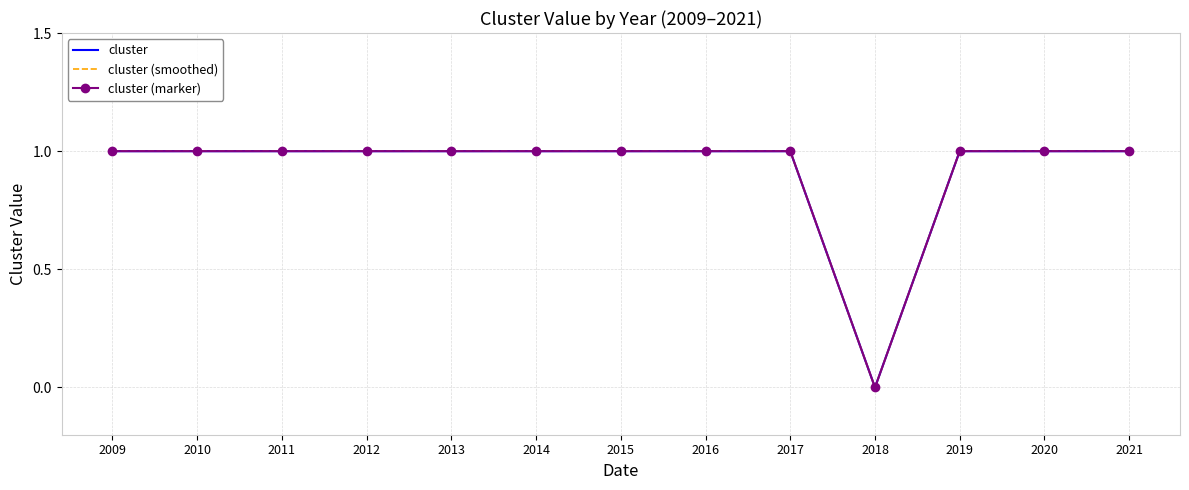

Read the cluster (smoothed) value at 2012.

1